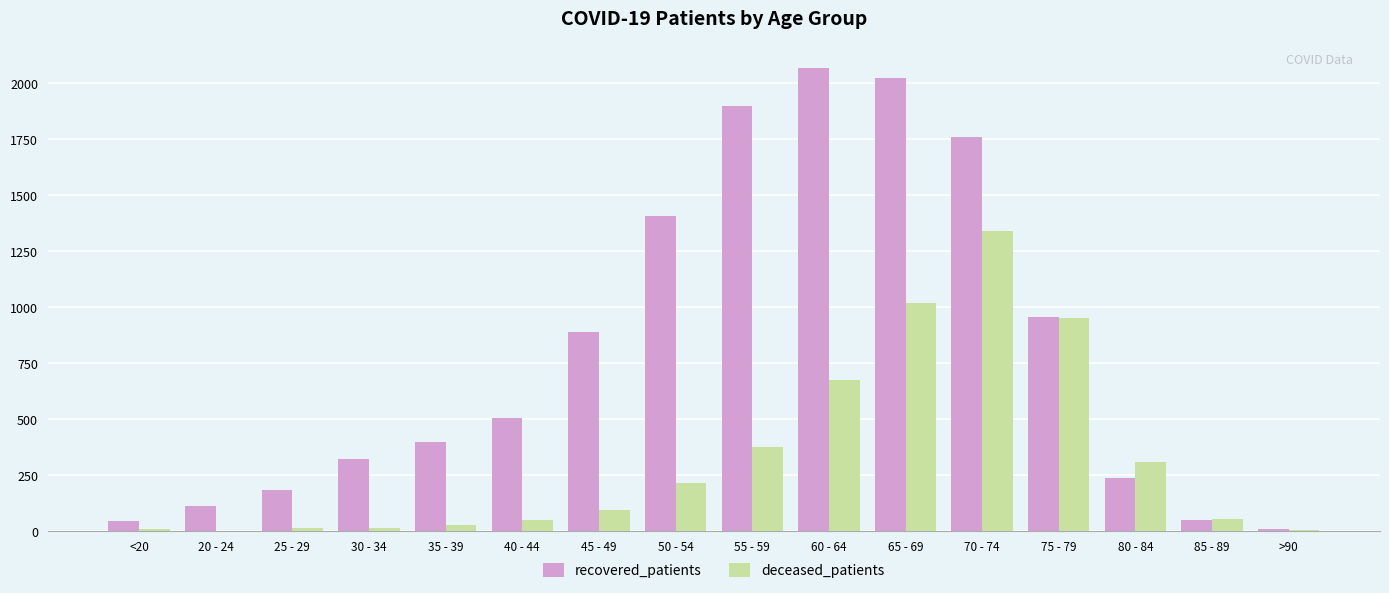

Which series has the widest spread of values?

recovered_patients